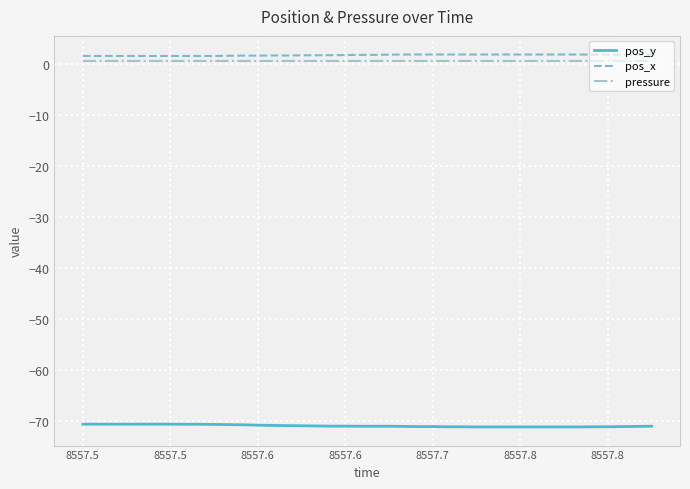

How many lines are shown in the chart?

3